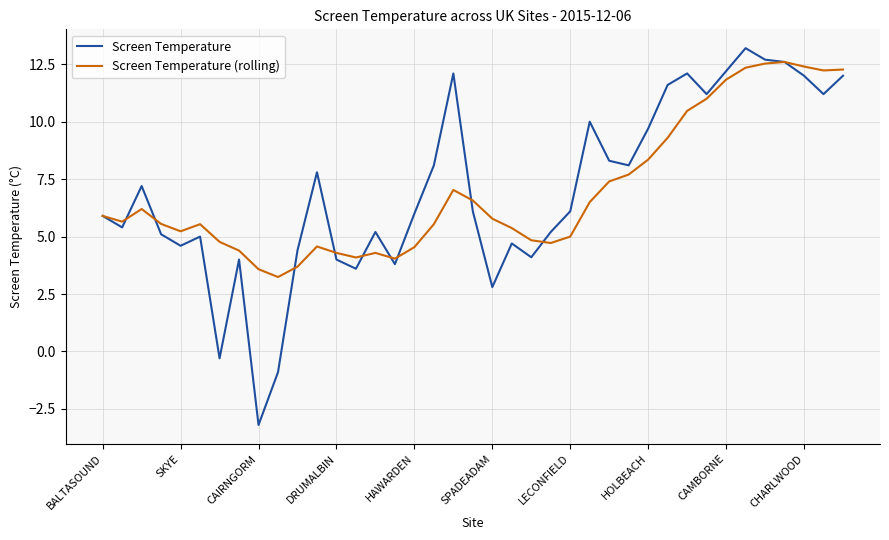

What is the minimum value shown in the chart?

-3.2